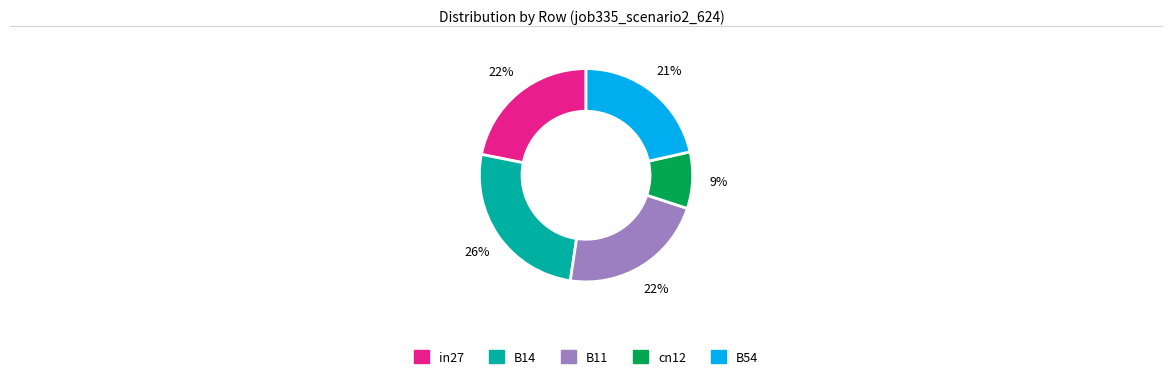

Is it true that B54 is 21% of the pie?

True